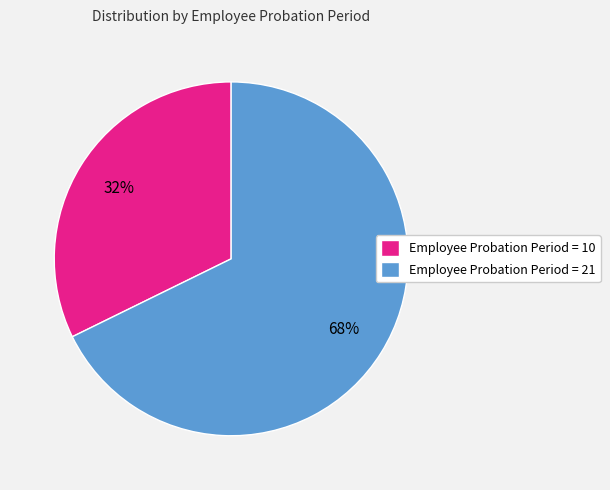

Count the number of slices in the pie.

2